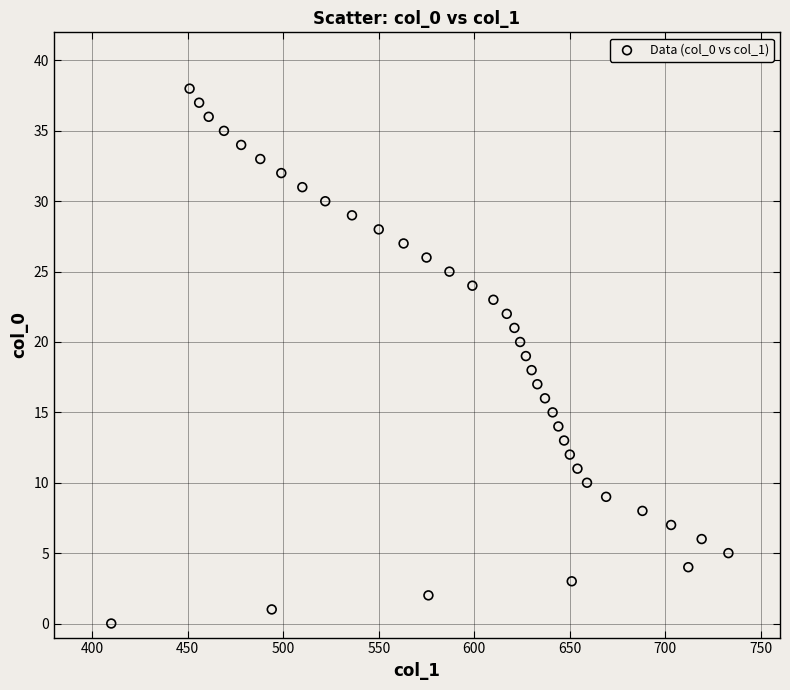

What is the range of X values (max minus min)?

323